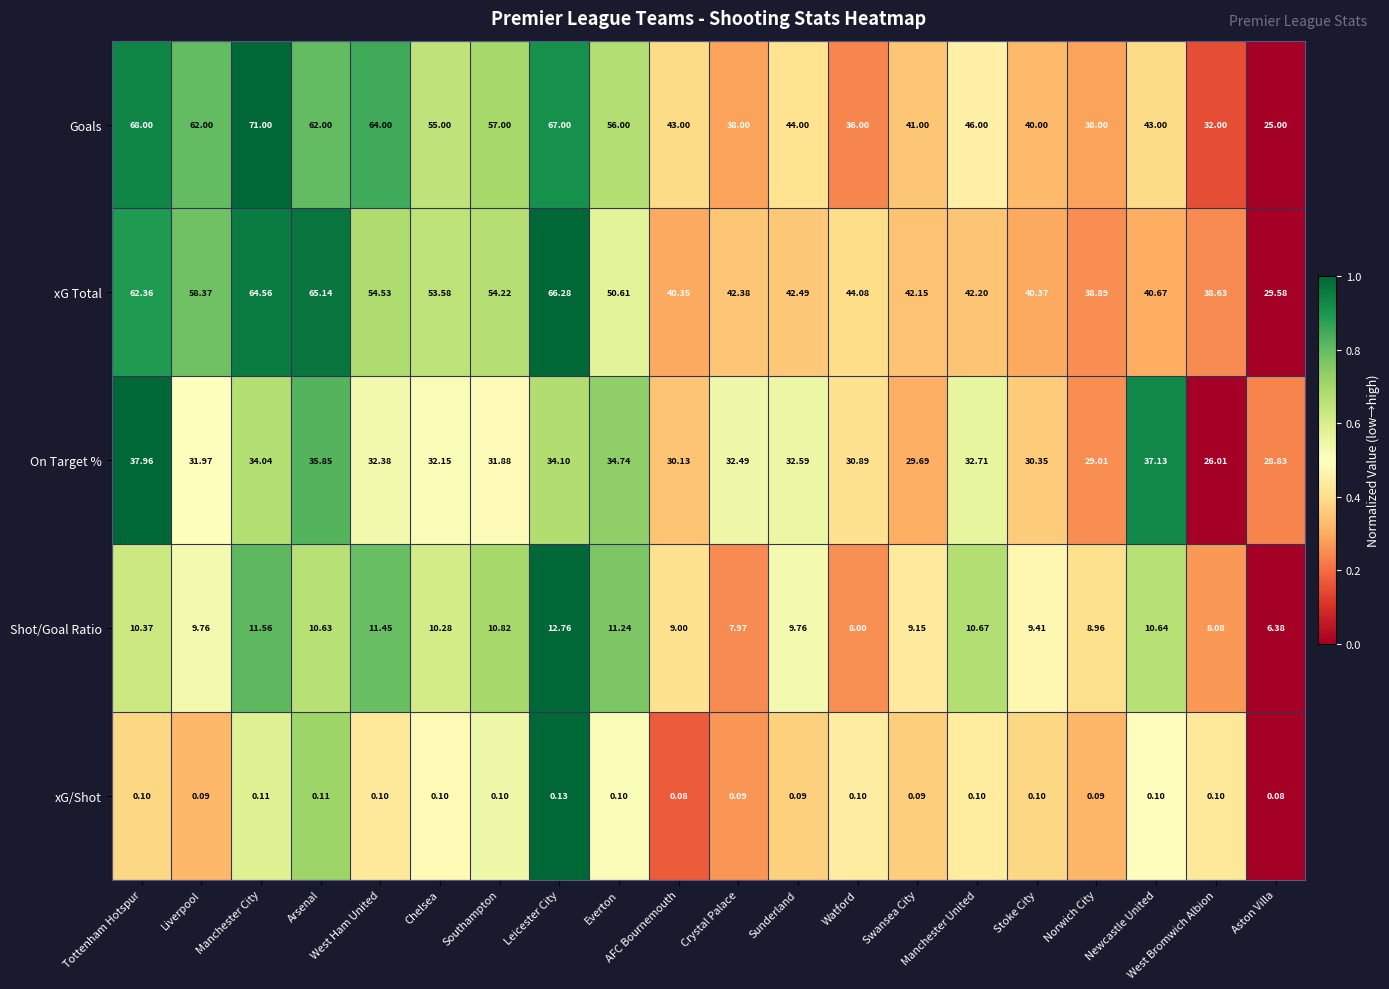

Which series has the widest spread of values?

Goals